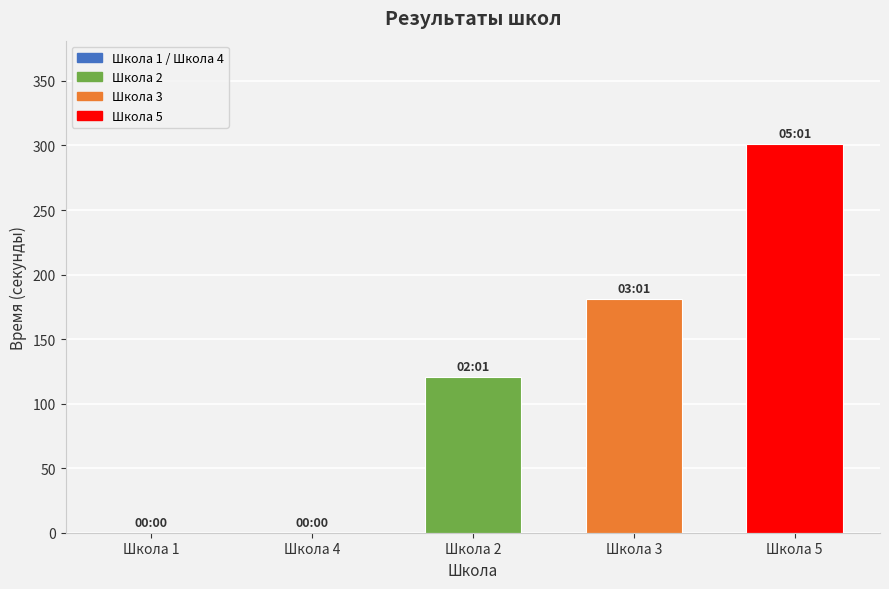

What is the sum of all values?

603